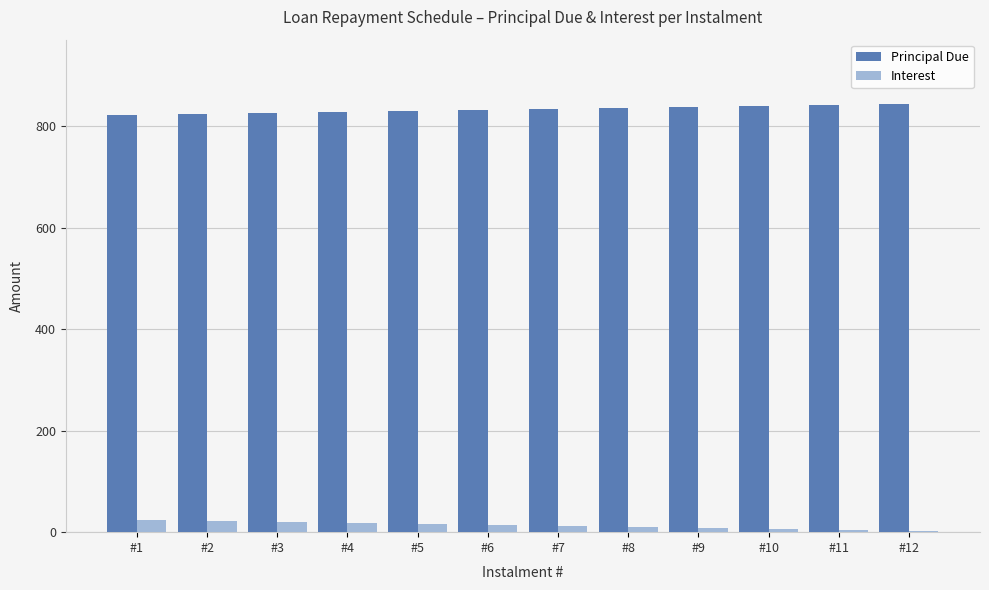

What is the maximum value for Principal Due?

843.9